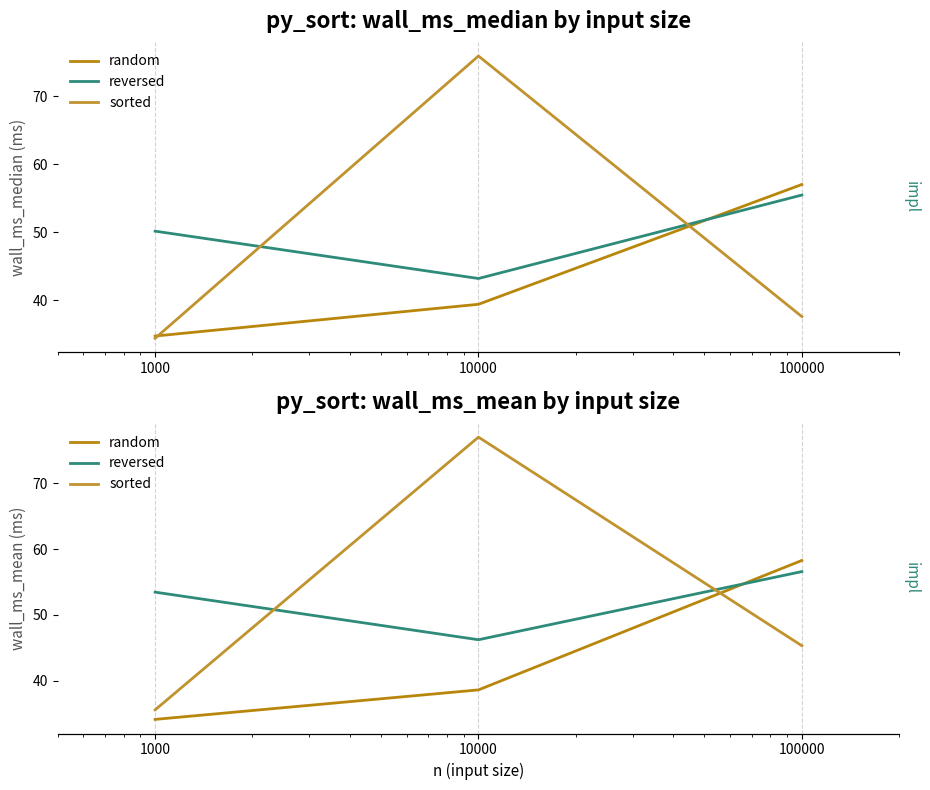

Reading right to left, extract all data points from this chart.

random: 58.3	38.6	34.1
reversed: 56.6	46.2	53.5
sorted: 45.3	77.0	35.5